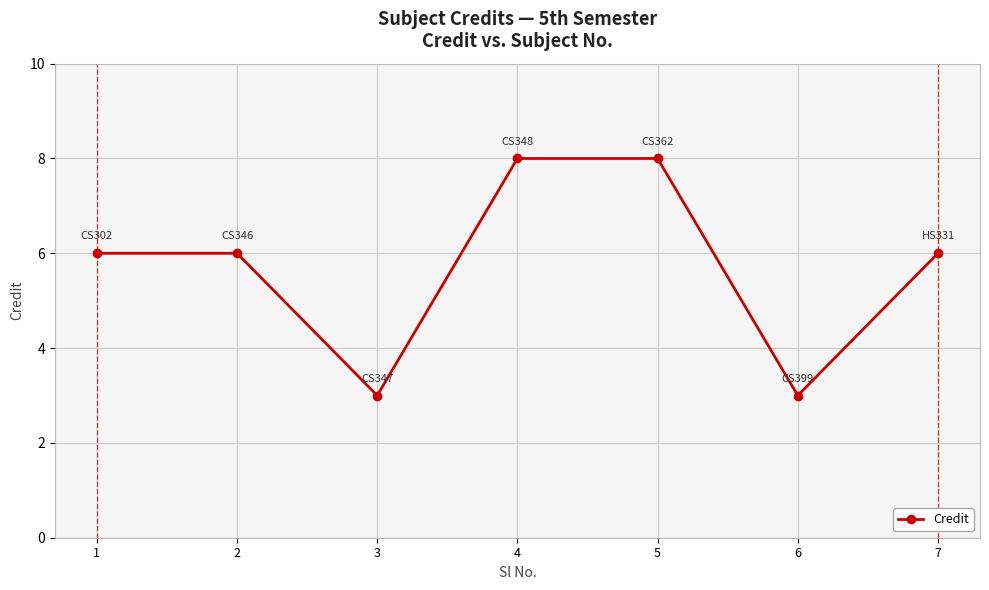

What is the value of the 3rd point from the left?

3